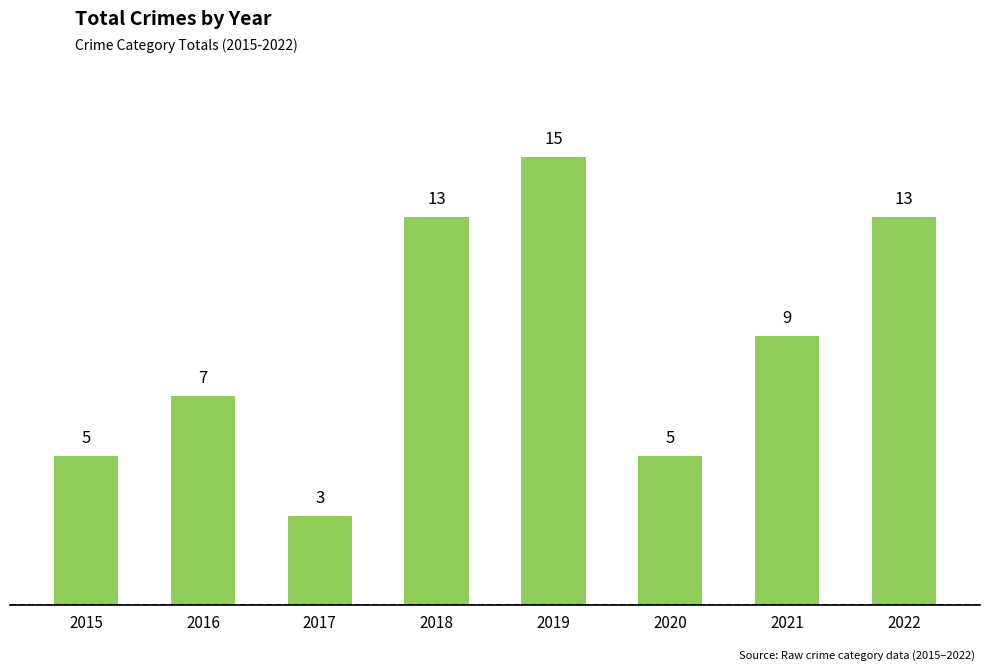

What is the greatest value displayed?

15